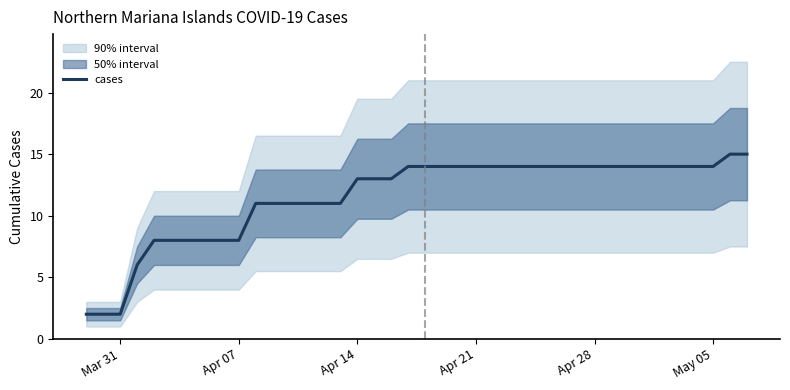

How many values exceed 13?

21